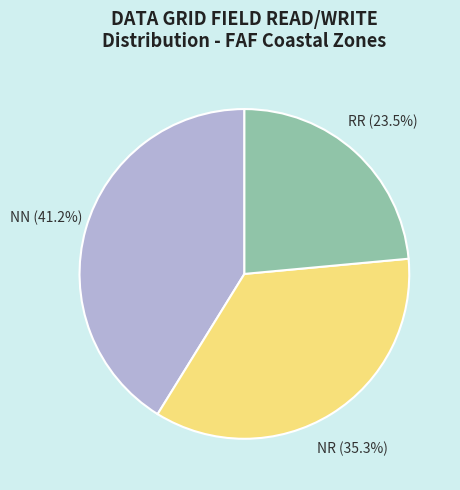

To the nearest percent, what is the difference between the largest and smallest slice percentages?

18%